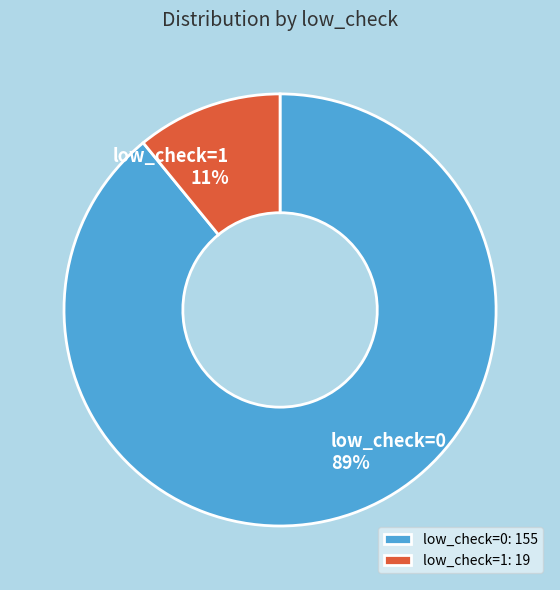

Which has a higher value, low_check=1 or low_check=0?

low_check=0